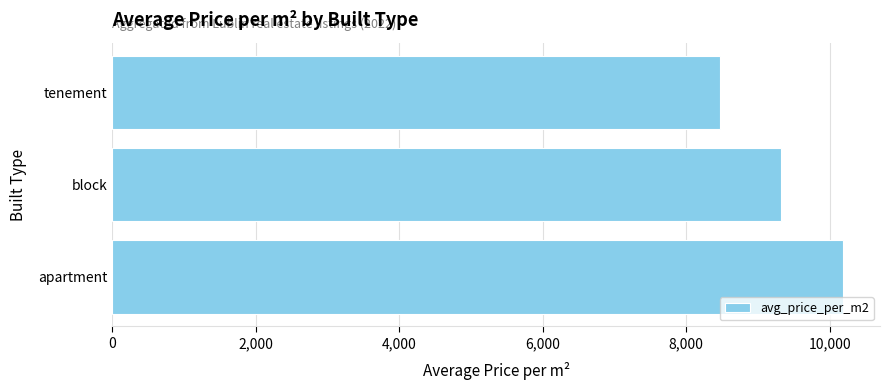

What is the change in value from block to tenement?

-856.7